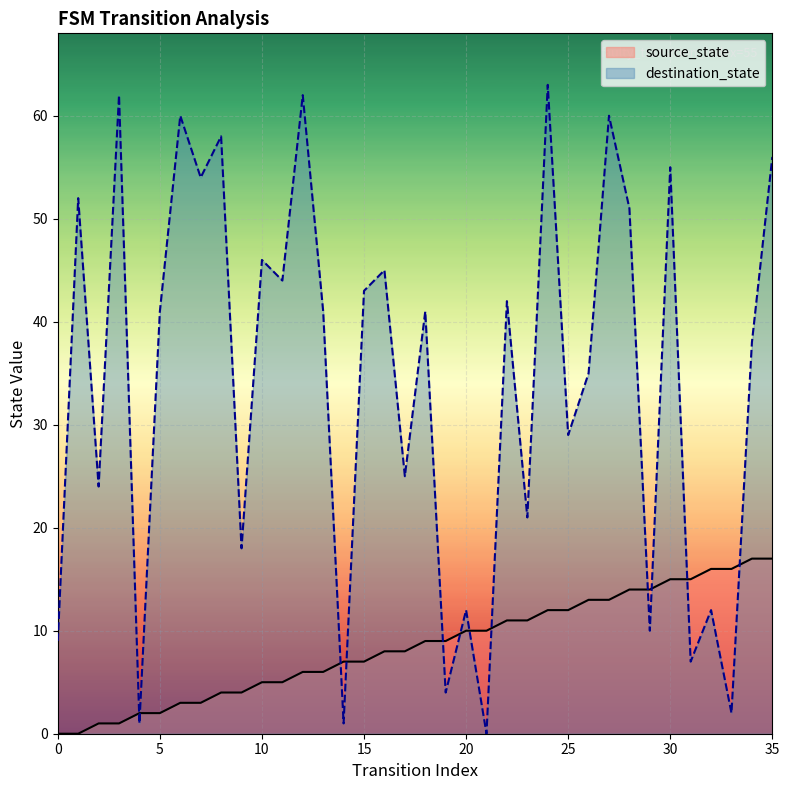

Which label corresponds to the largest value in the chart?

24